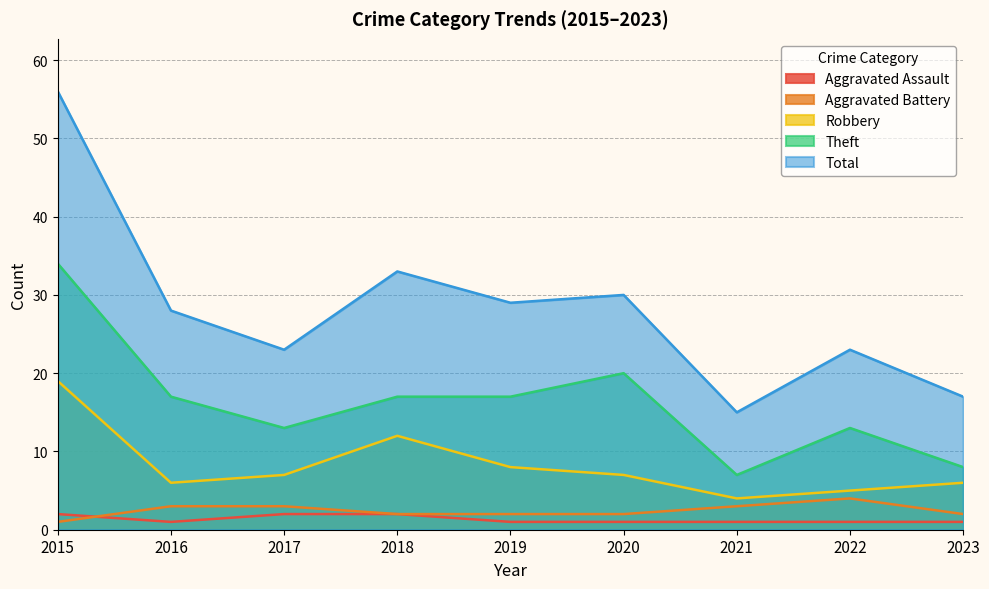

Which category has the lowest value across all series?

2016